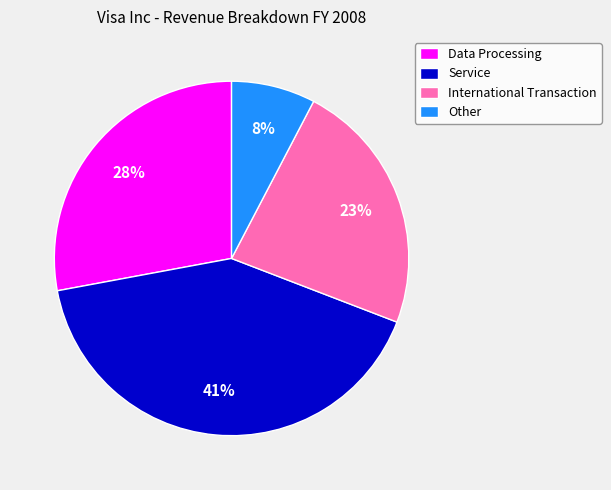

Which has a higher value, Other or Service?

Service